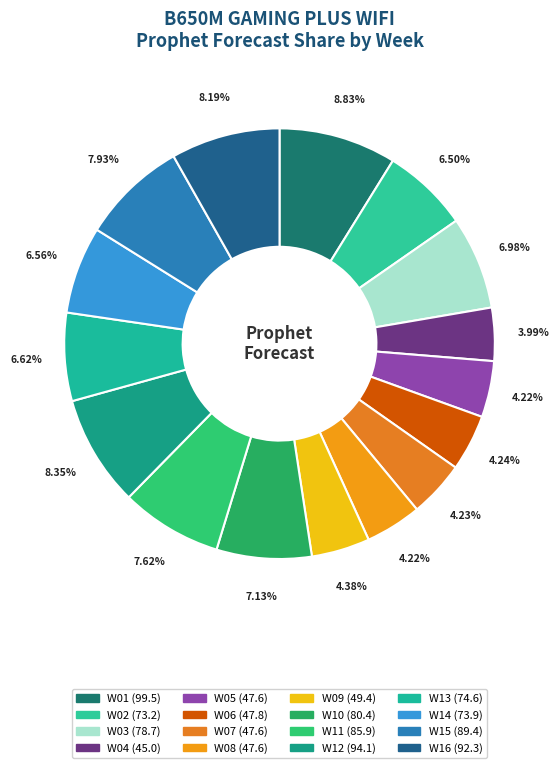

To the nearest percent, what is the combined percentage of W06 and W12?

13%